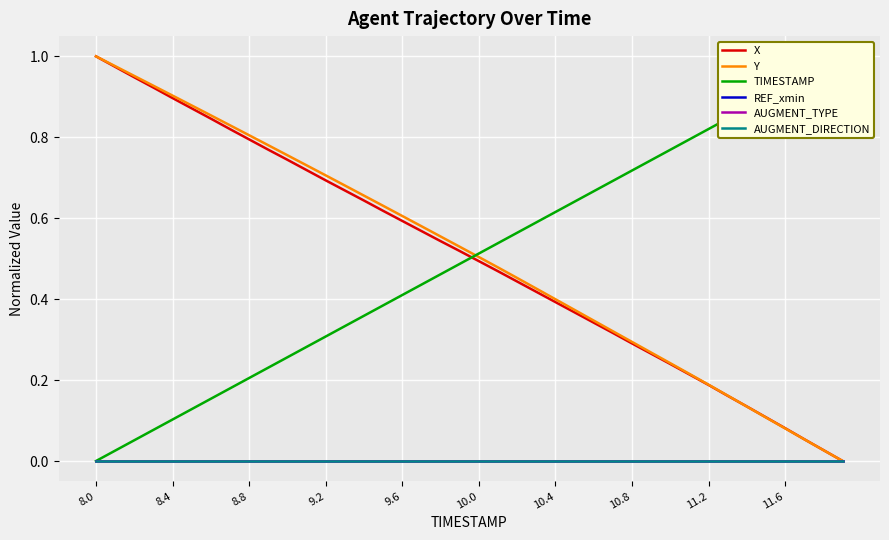

True or false: AUGMENT_TYPE and AUGMENT_DIRECTION cross at least once.

False